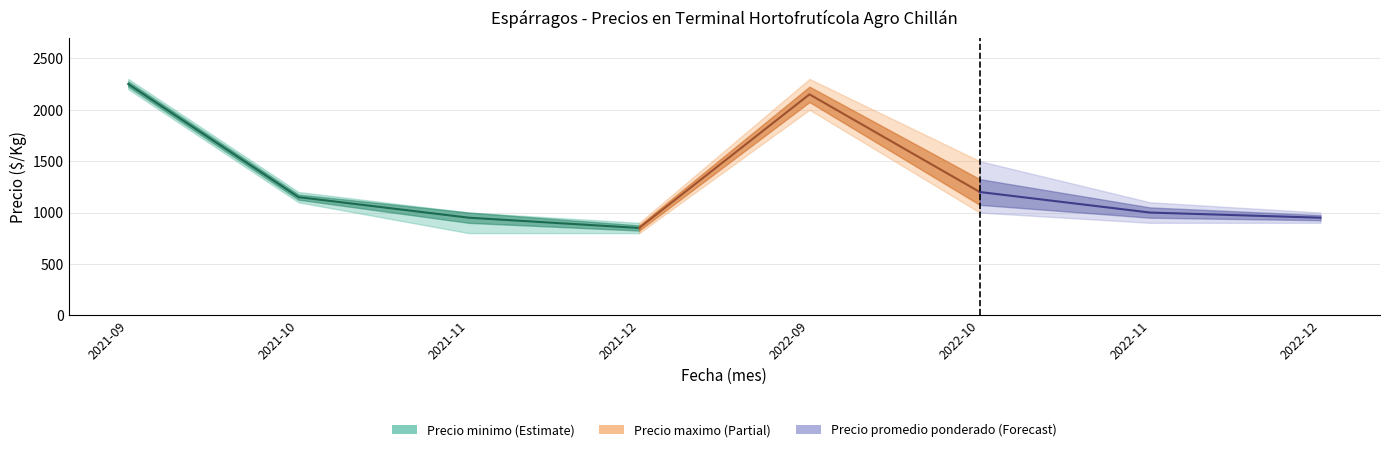

Is this an area chart (filled region under the line)?

No